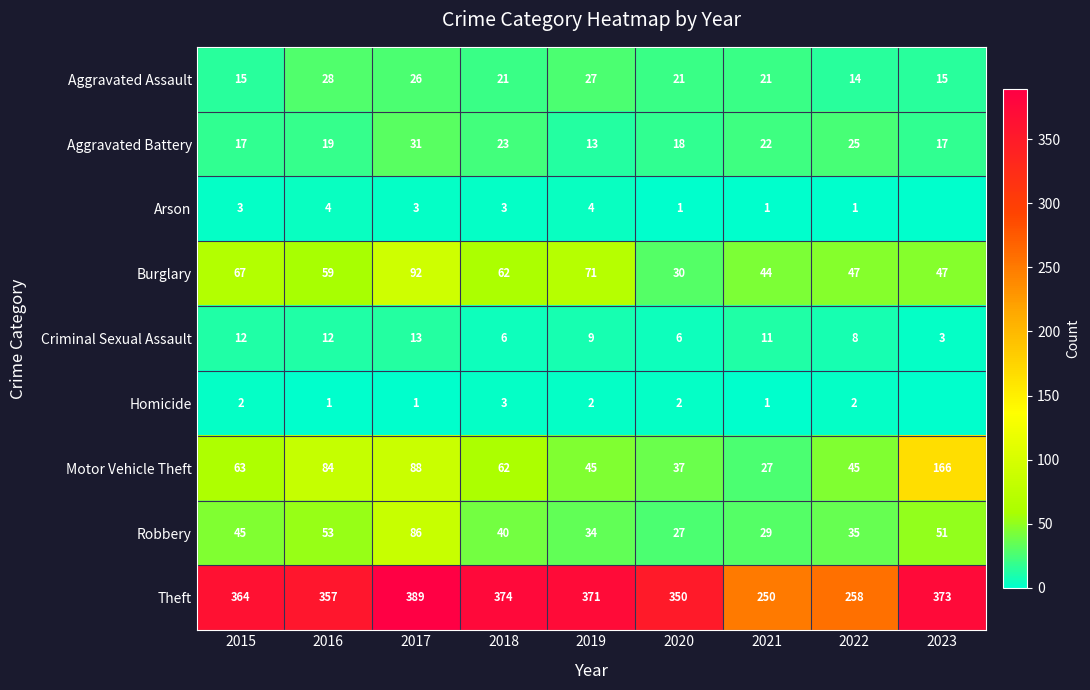

Is the value of Burglary at 2016 greater than the value of Aggravated Assault at 2015?

Yes